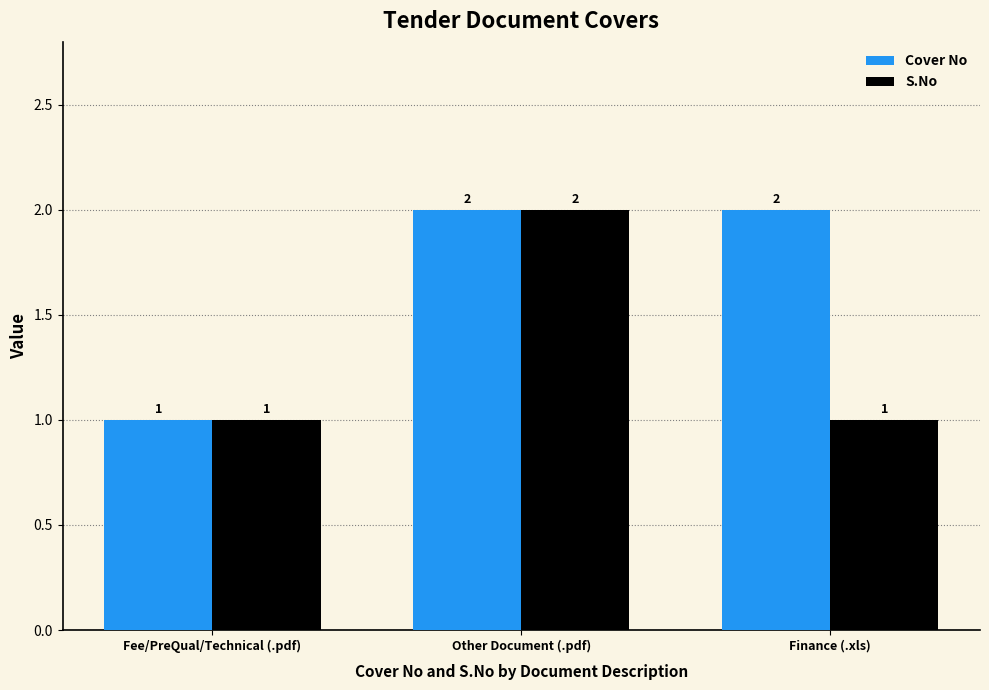

Count the Cover No values in the range 1 to 2.

3